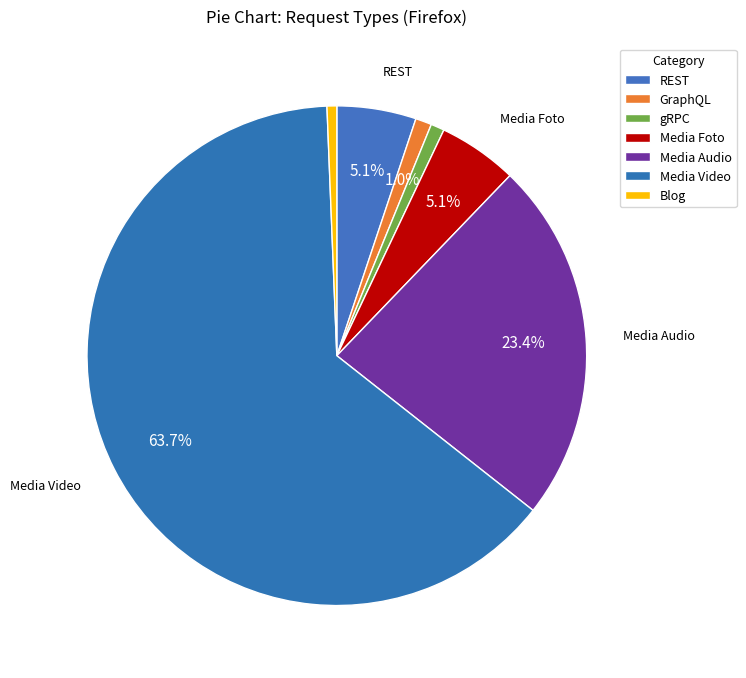

What is the smallest slice in the pie chart?

Blog